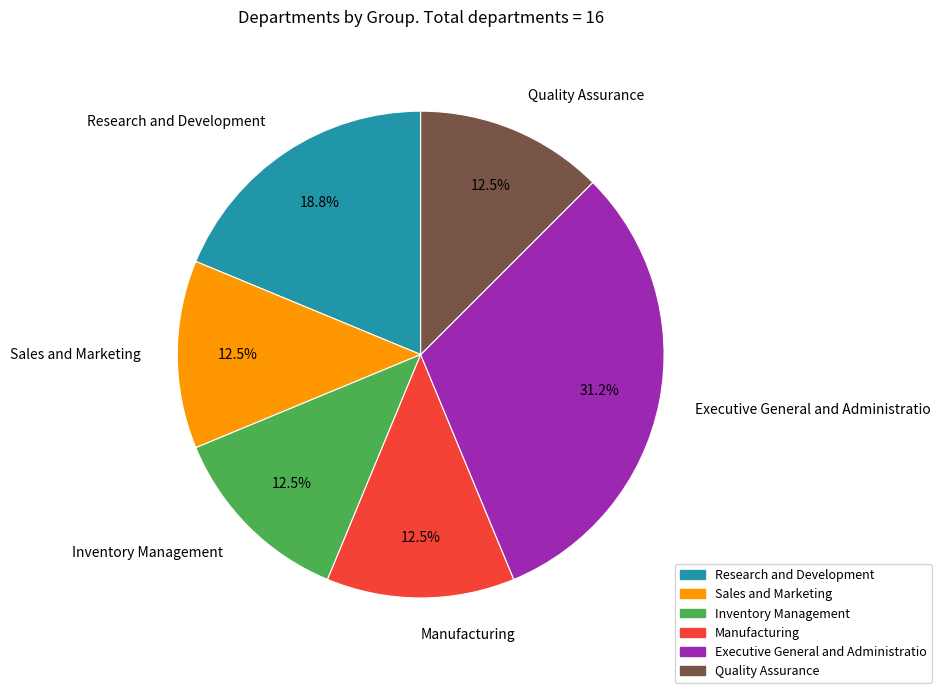

Count the number of slices in the pie.

6